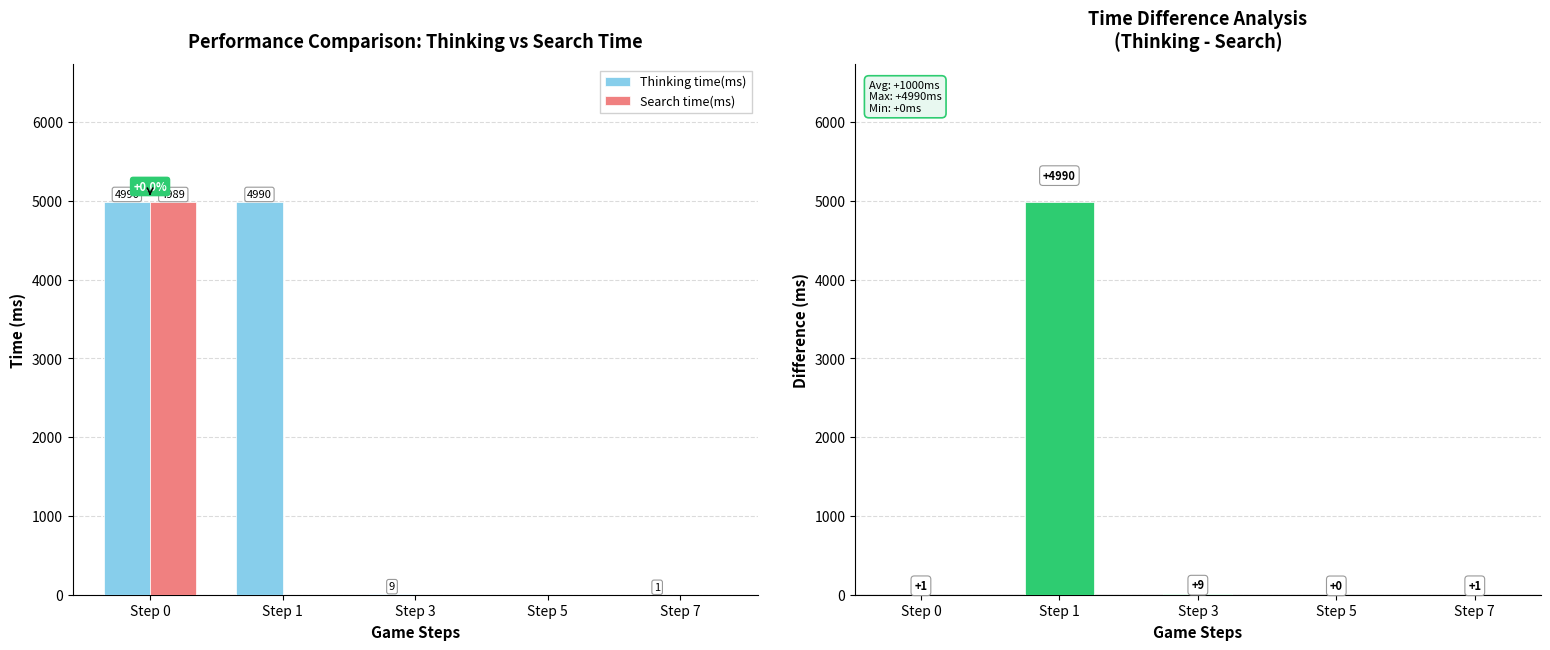

Which series has the largest total across all categories?

Thinking time(ms)